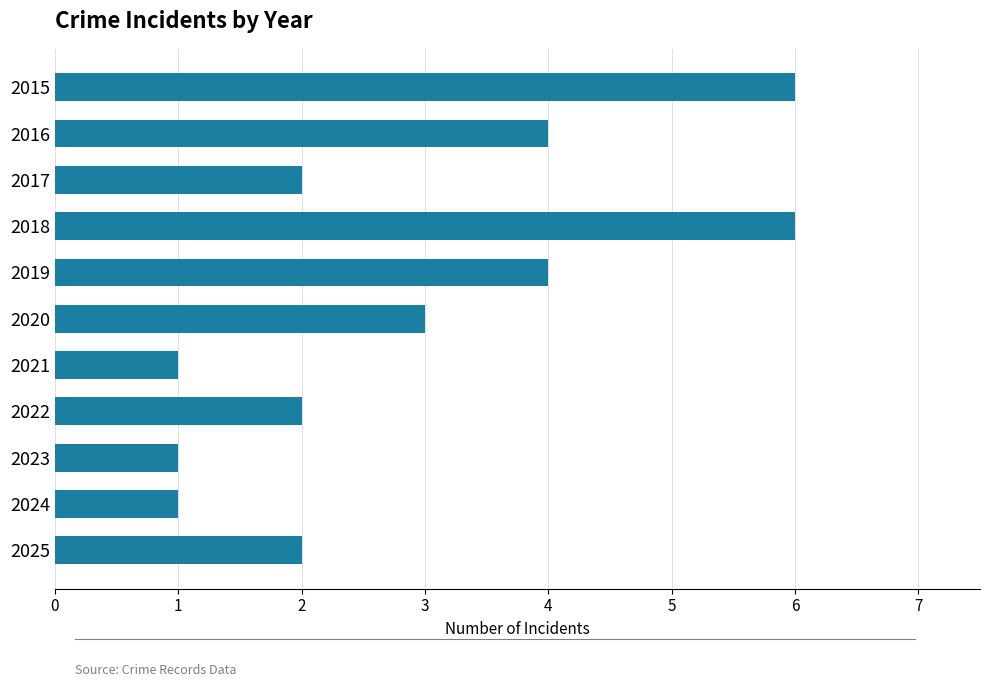

What is the change in value from 2018 to 2022?

-4